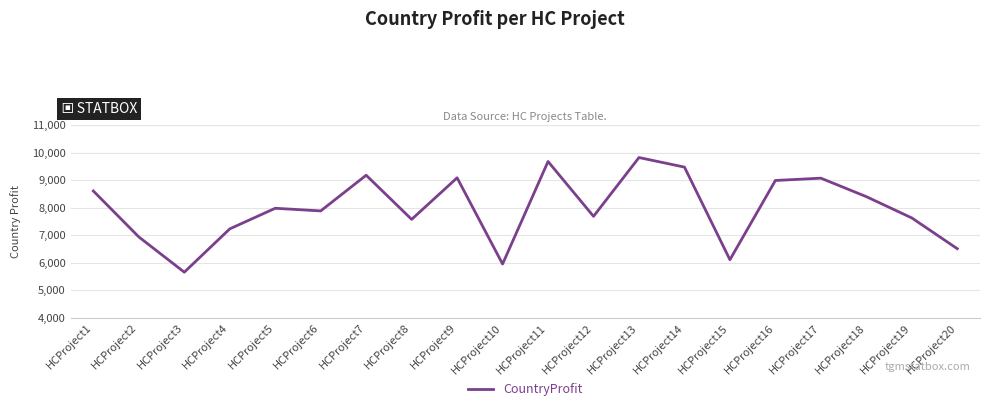

What is the average value?

7971